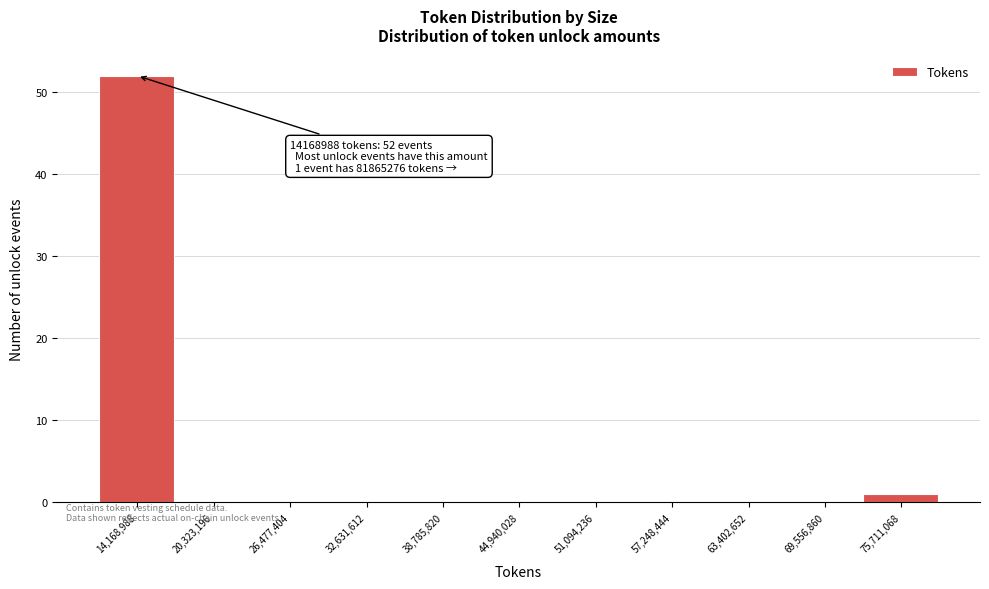

Reading right to left, transcribe all the data shown in this chart.

75,711,068=1	69,556,860=0	63,402,652=0	57,248,444=0	51,094,236=0	44,940,028=0	38,785,820=0	32,631,612=0	26,477,404=0	20,323,196=0	14,168,988=52